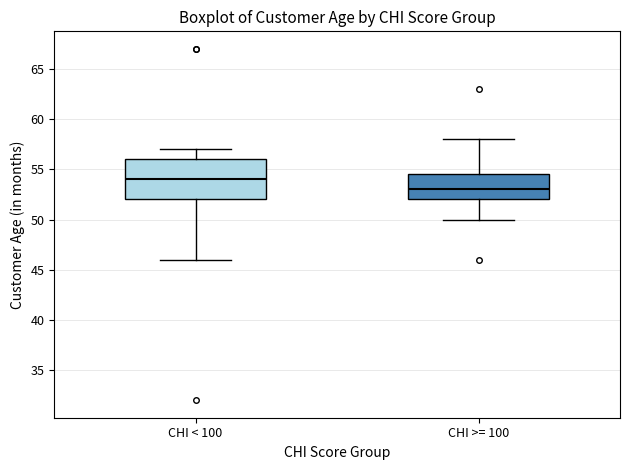

Which box's median line is the lowest?

CHI >= 100